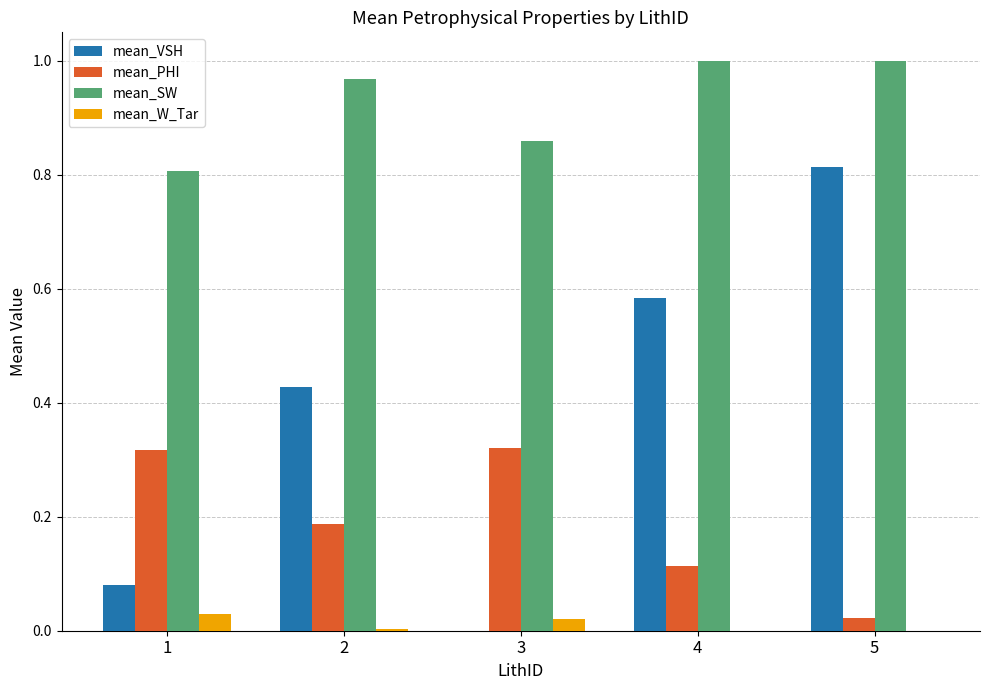

Which series has the largest total across all categories?

mean_SW